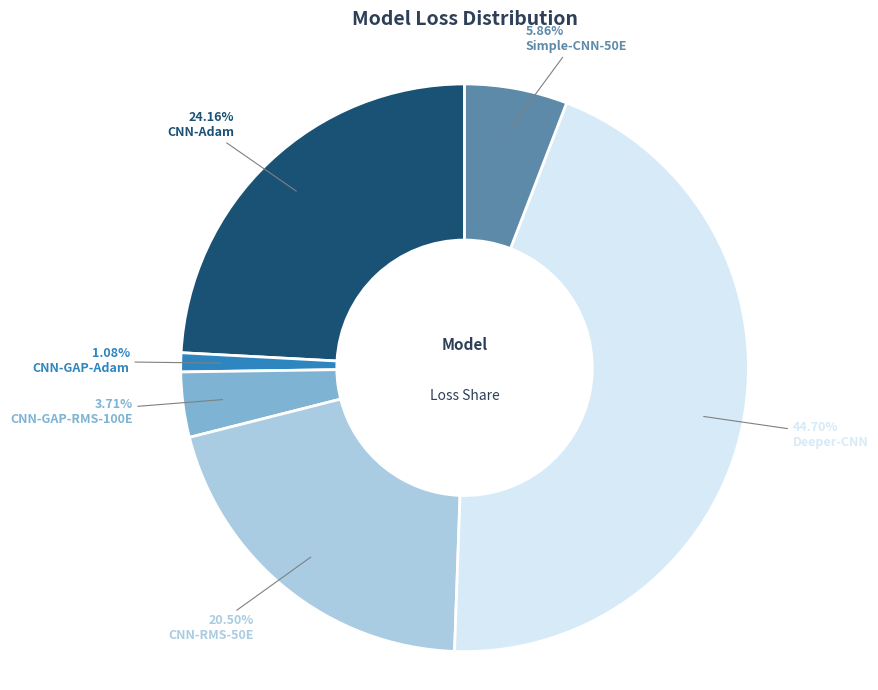

Which slice is the smallest?

CNN-GAP-Adam